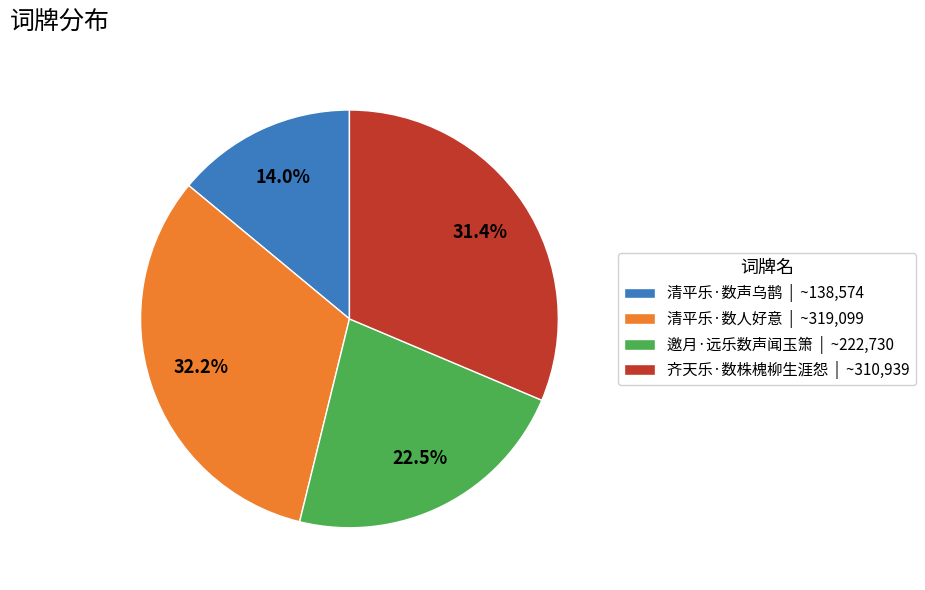

Is 清平乐·数声乌鹊 | ~138,574 the majority of the pie?

No